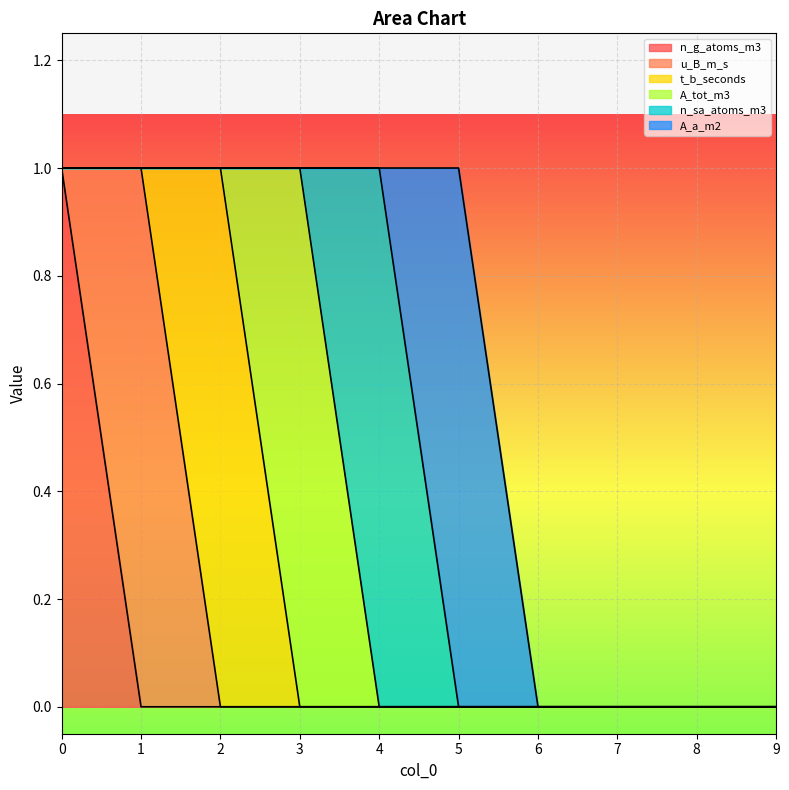

In t_b_seconds, how many points are higher than both neighbors (excluding endpoints)?

1